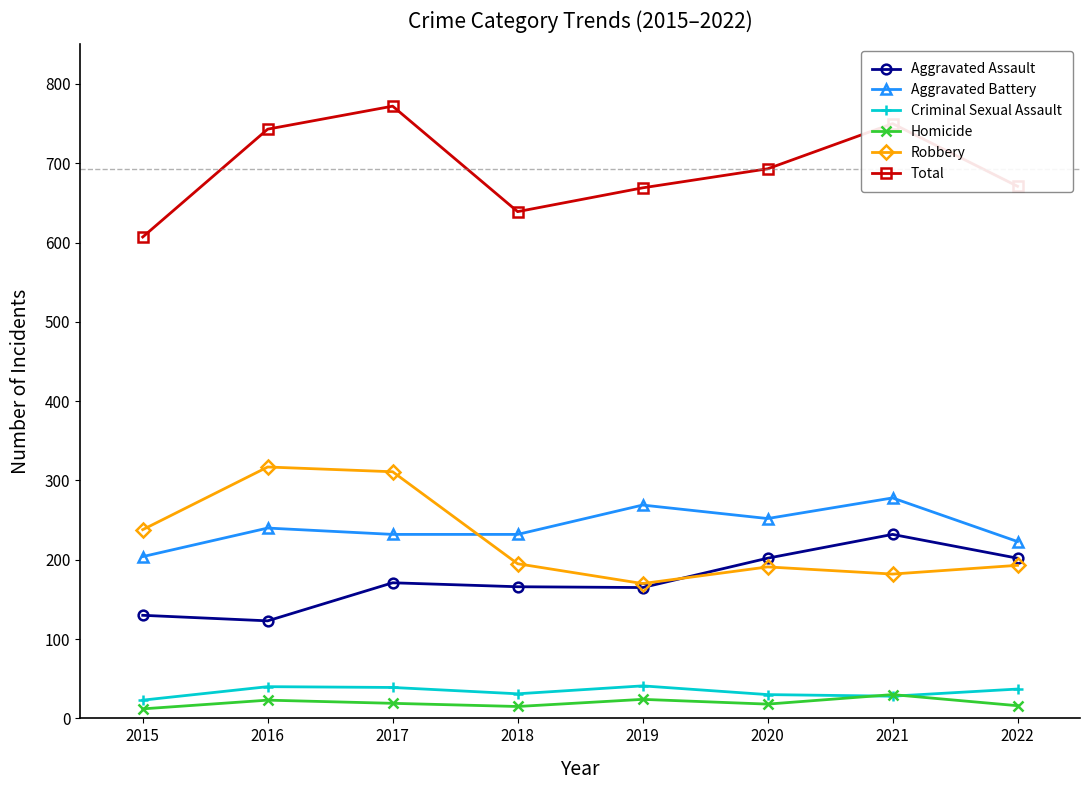

Does the chart display data point markers on the line(s)?

Yes